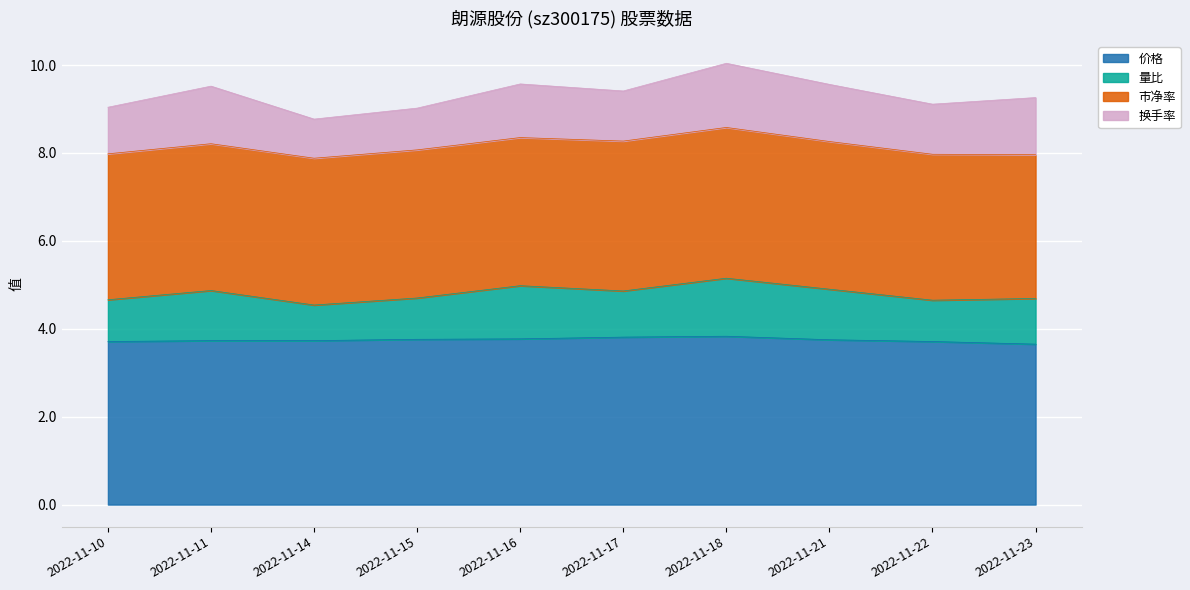

What is the total value across all series at 2022-11-15?

9.0